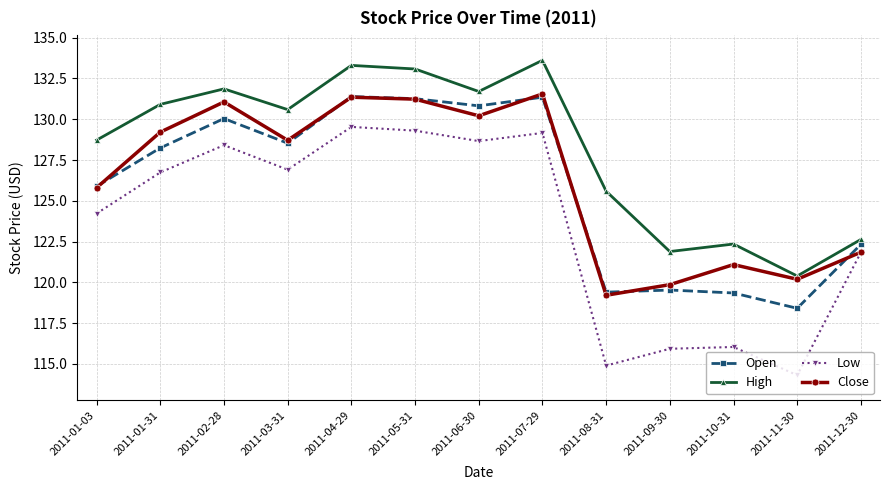

What is the lowest value of the High series?

120.4